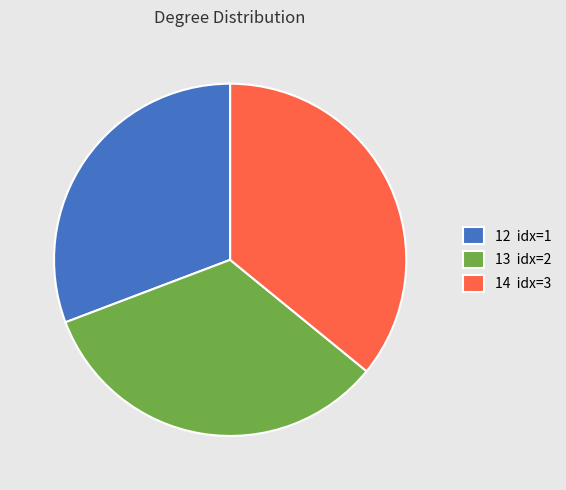

Approximately how many times larger is the value at 13 idx=2 compared to 14 idx=3?

0.9